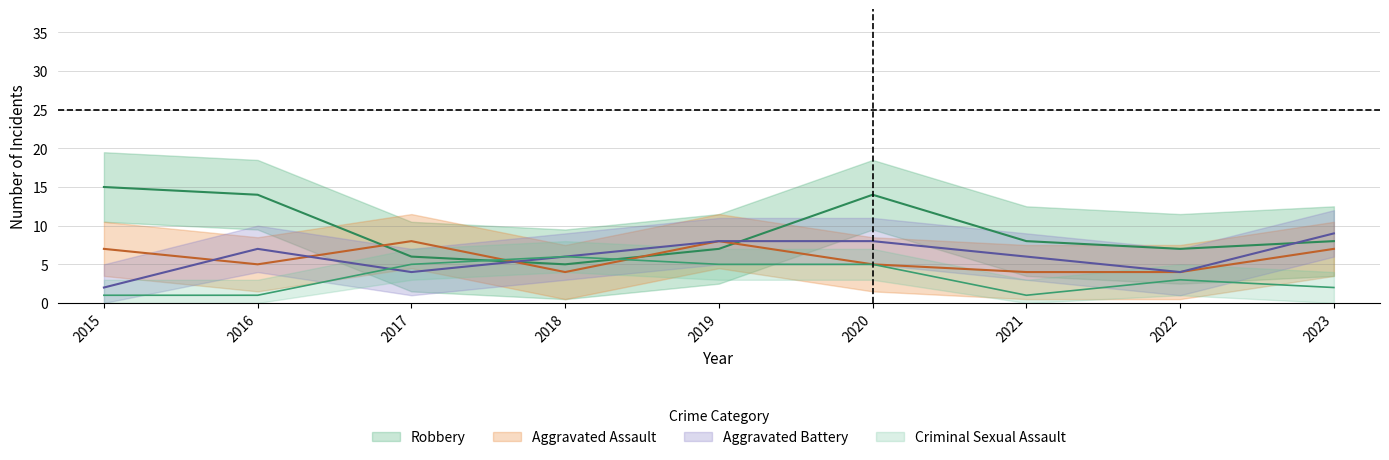

How many categories are shown in the chart?

9